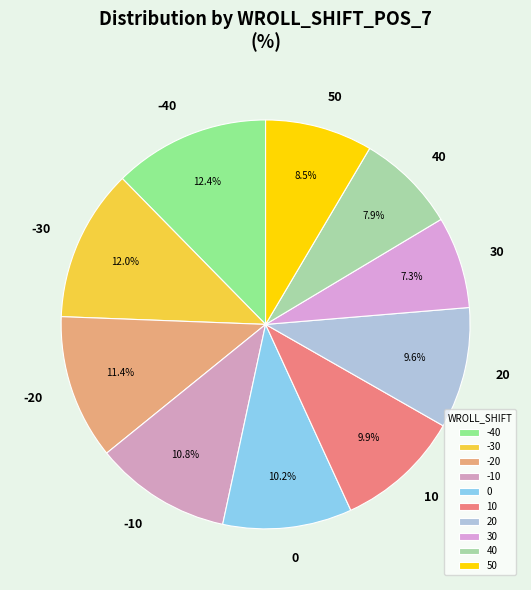

Is the sum of -30 and 20 greater than half?

No